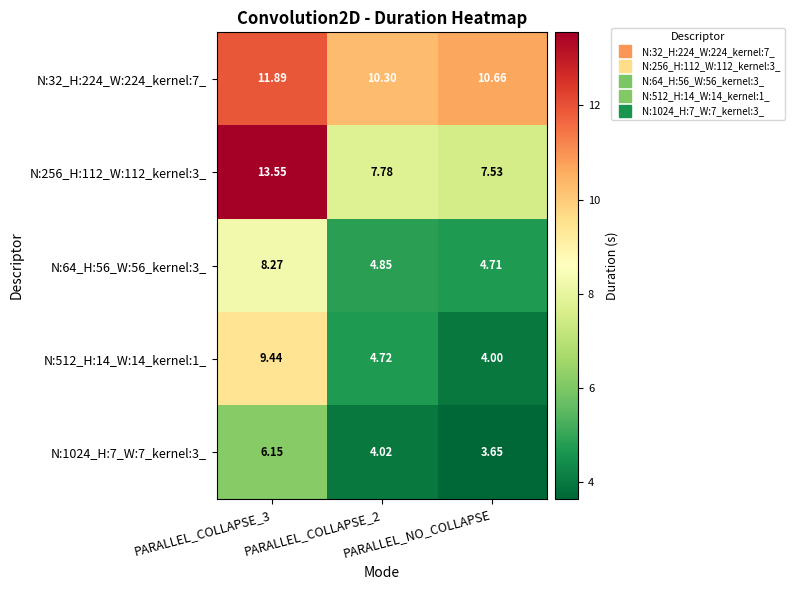

At how many categories does at least one series exceed 11?

1